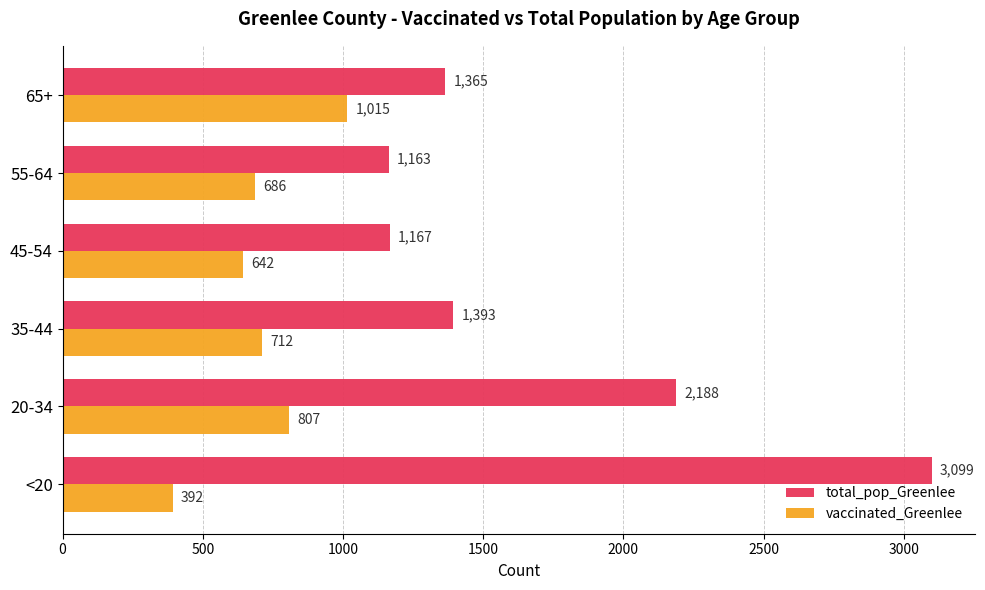

Rank the categories by total_pop_Greenlee value from highest to lowest.

<20, 20-34, 35-44, 65+, 45-54, 55-64